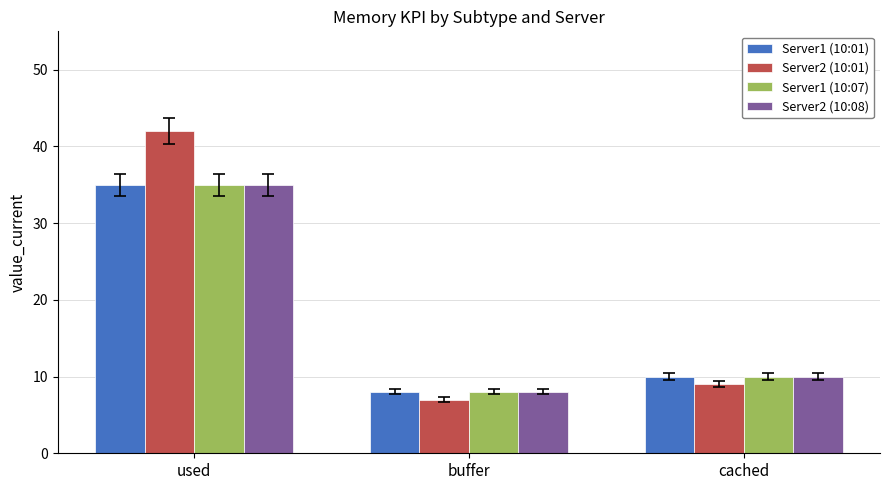

How many categories are shown in the chart?

3